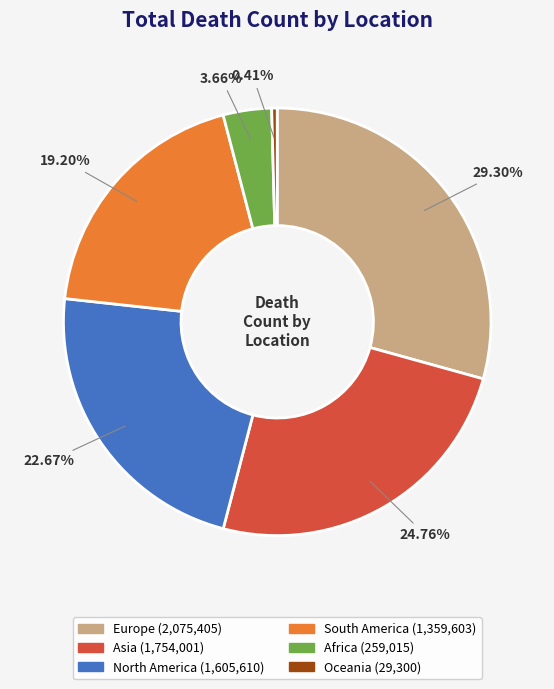

To the nearest percent, what percentage of the pie is North America?

23%